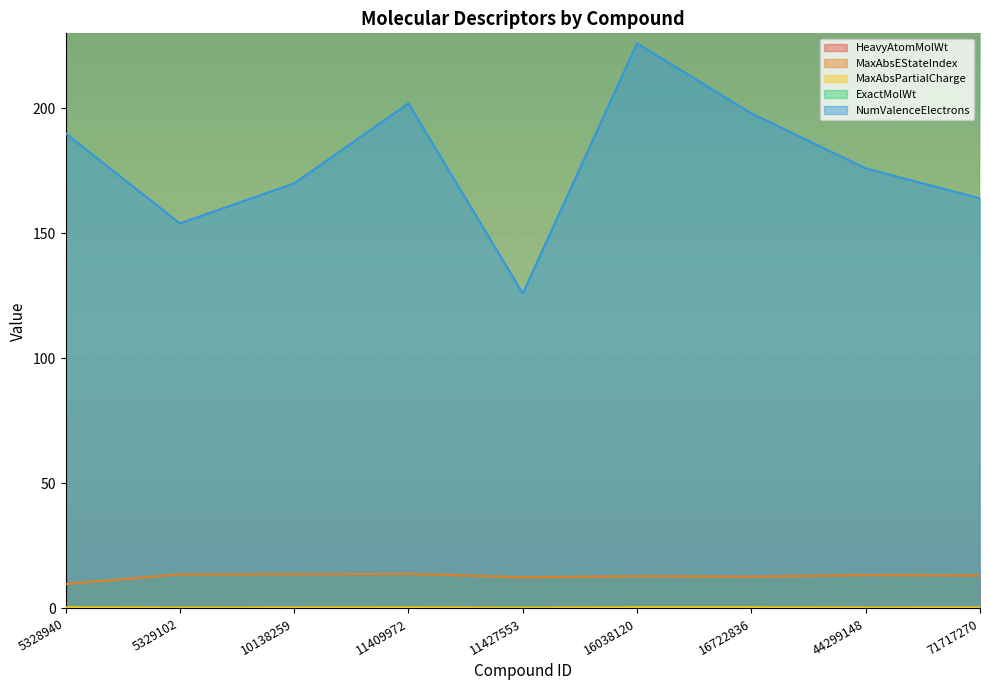

Is it true that HeavyAtomMolWt equals 168.3 at 5329102?

False